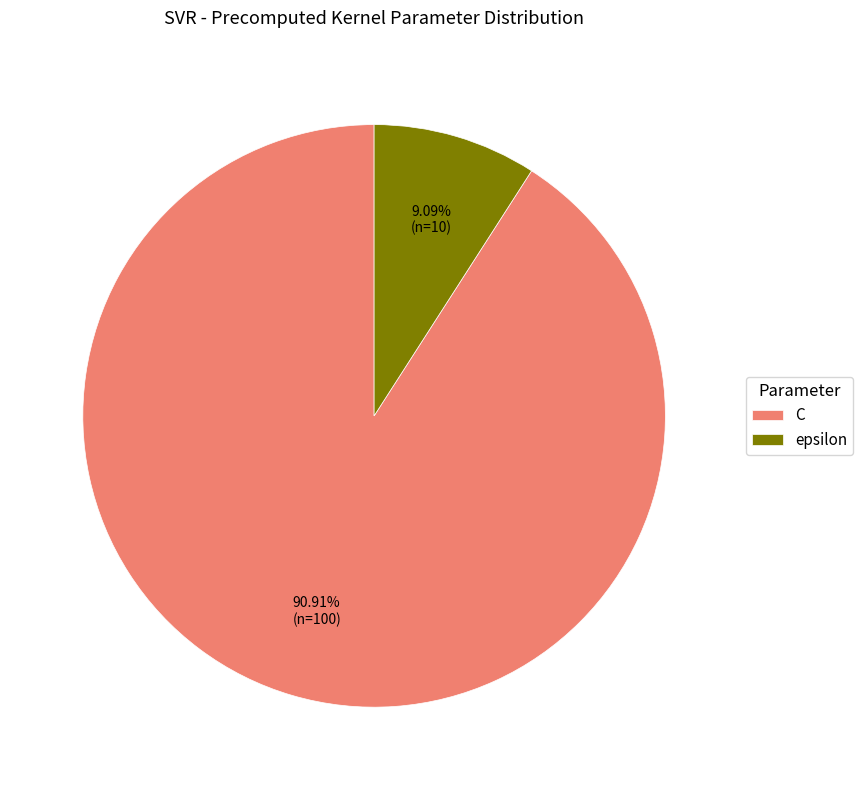

Which category has the smallest portion of the pie?

epsilon